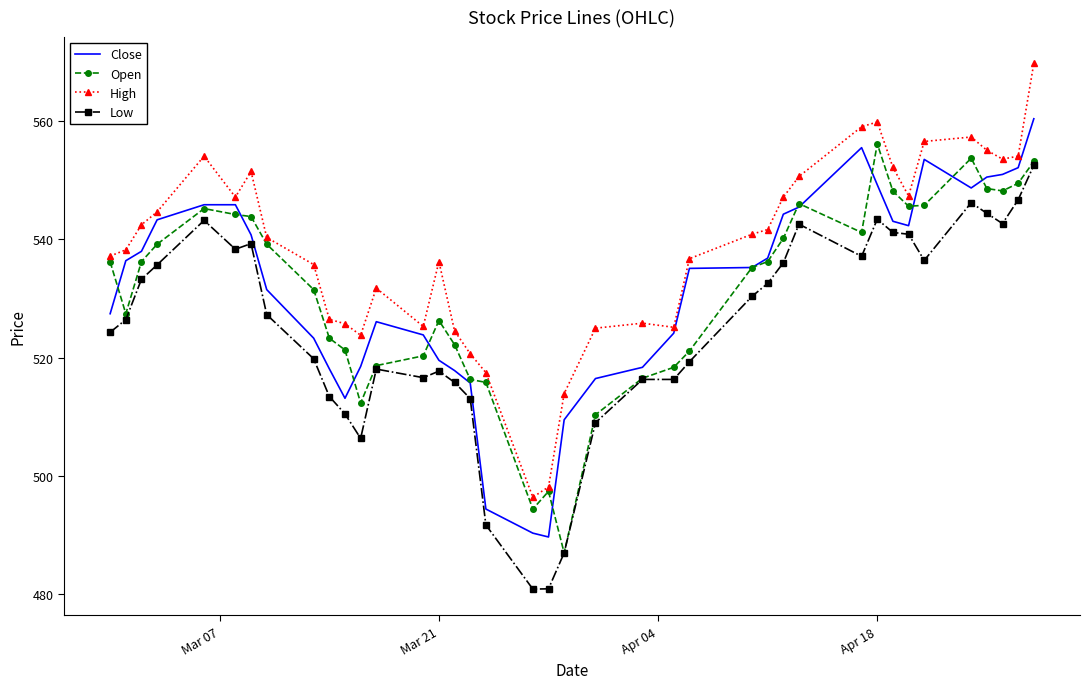

True or false: Low and High cross at least once.

False